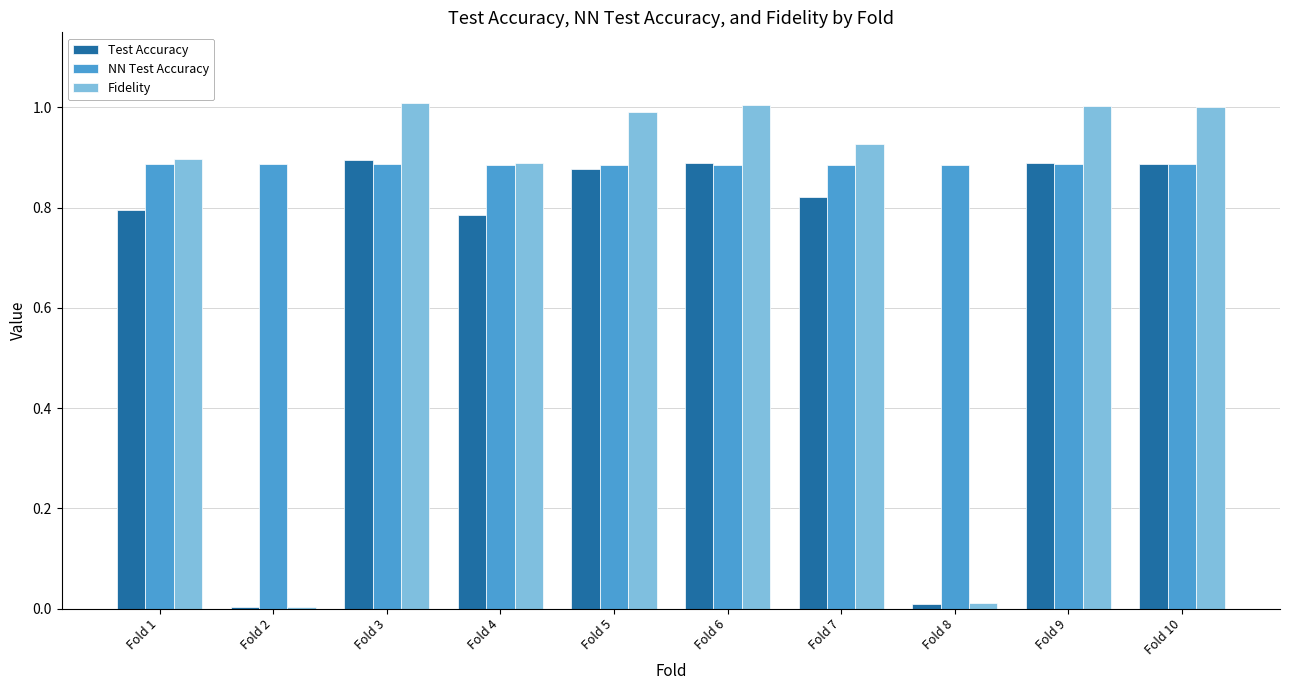

What is the sum of all Fidelity values?

7.7